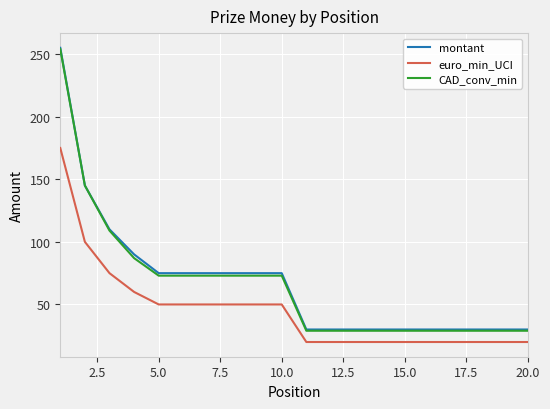

What is the maximum value for euro_min_UCI?

175